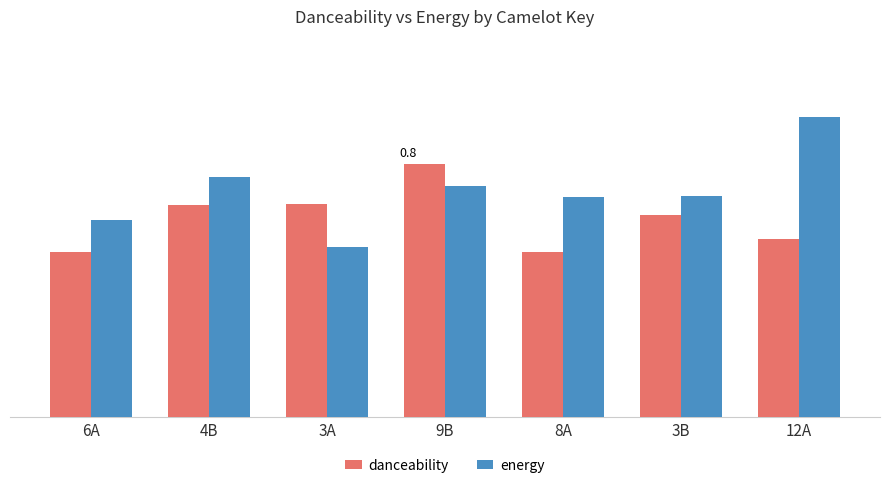

Rank the series by their maximum value, from highest to lowest.

energy, danceability